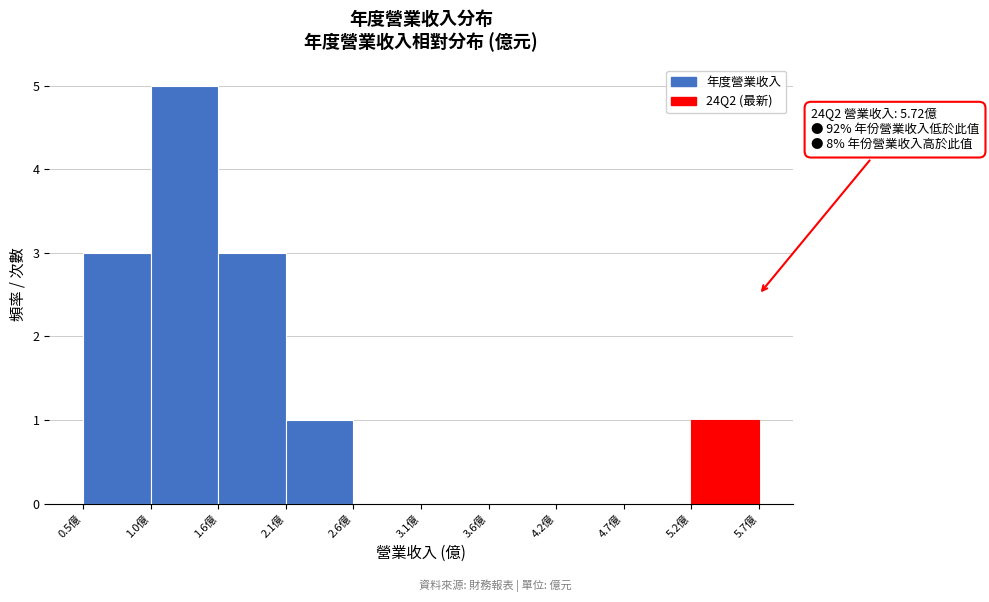

Which range on the x-axis has the tallest bar?

1.04 to 1.56